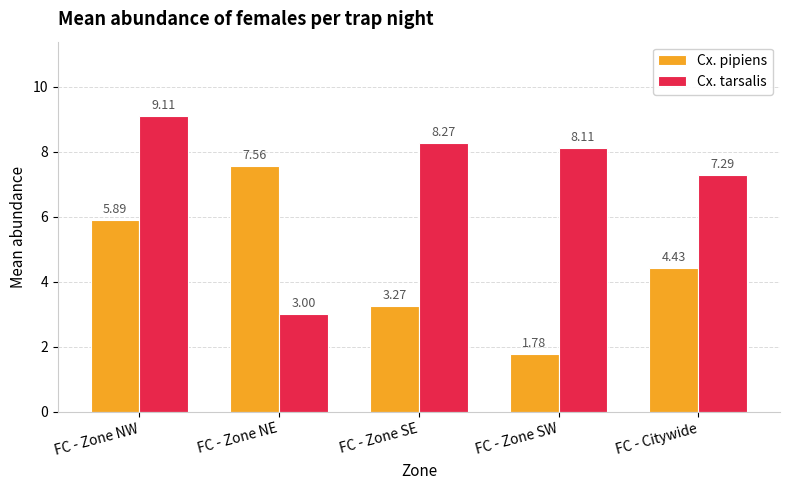

How many distinct data groups are displayed?

2